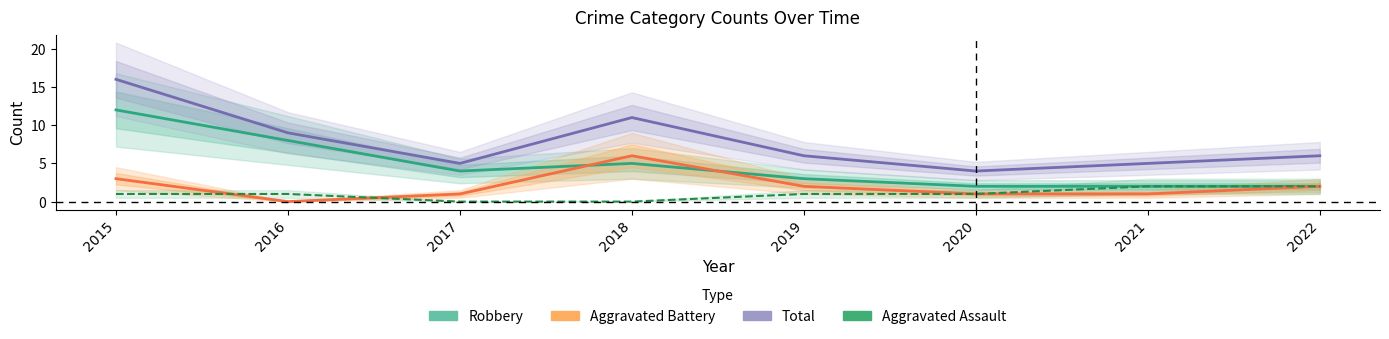

Is it true that Total equals 18 at 2018?

False